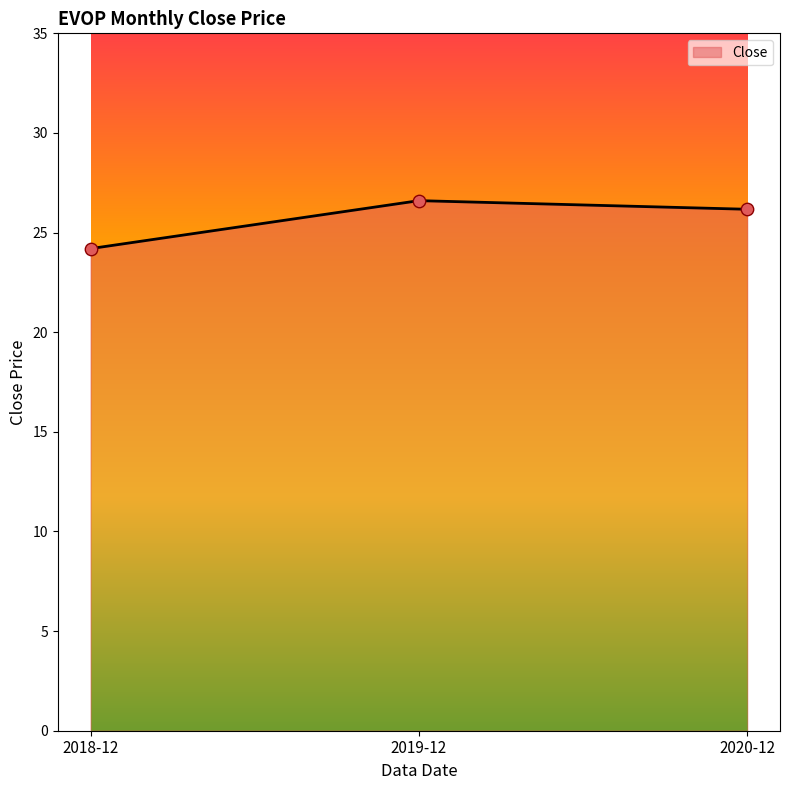

What is the ratio of the value at 2020-12 to the value at 2019-12?

1.0